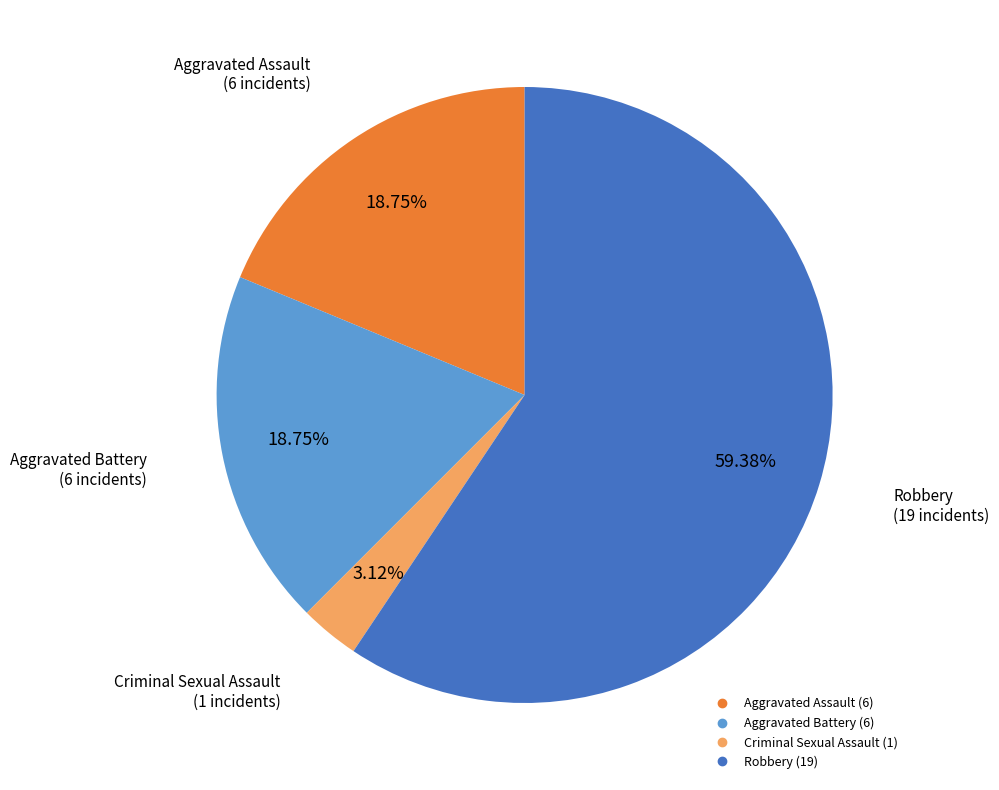

Does any single category account for the majority?

Yes